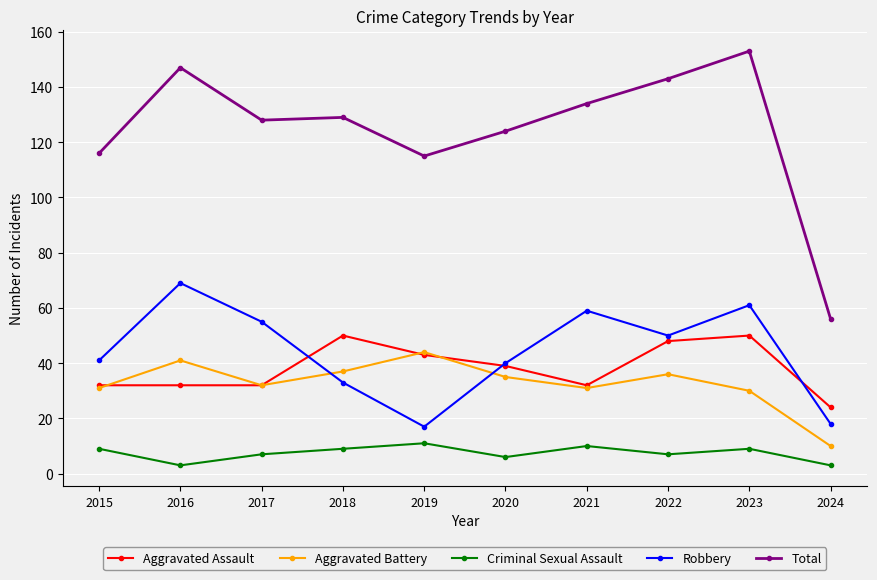

Is it true that Aggravated Assault equals 64 at 2020?

False